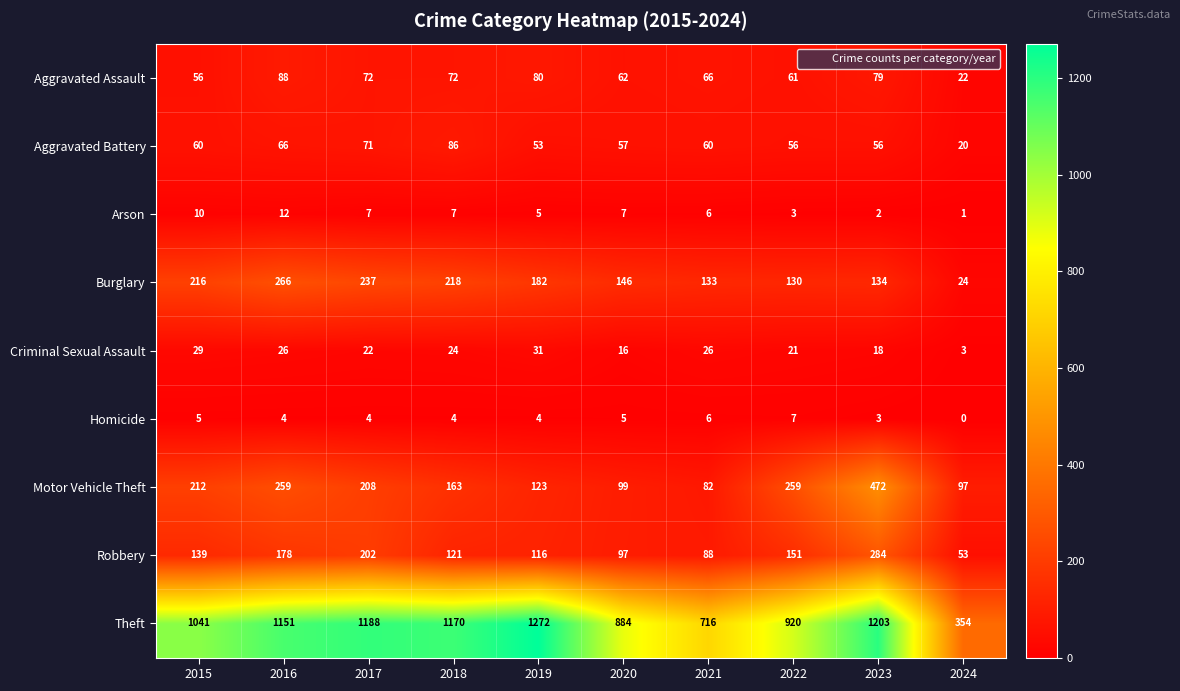

At how many categories does at least one series exceed 1026?

6